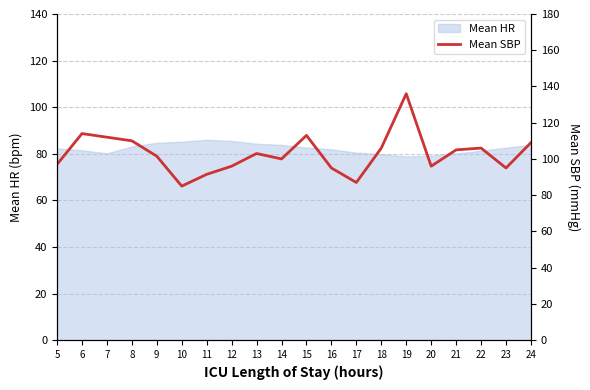

The value at 22 is 106.0. True or false?

True